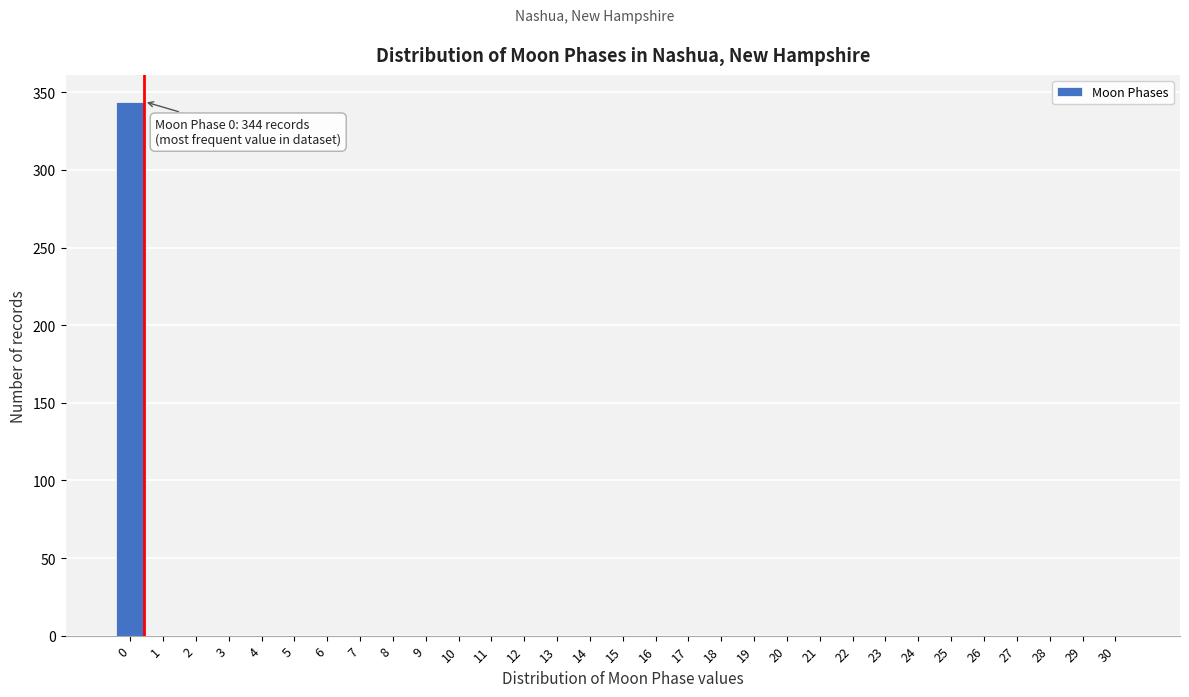

What is the greatest value displayed?

344